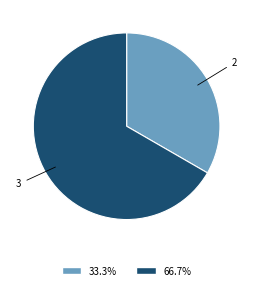

Combined, do 3 and 2 account for over 50%?

Yes